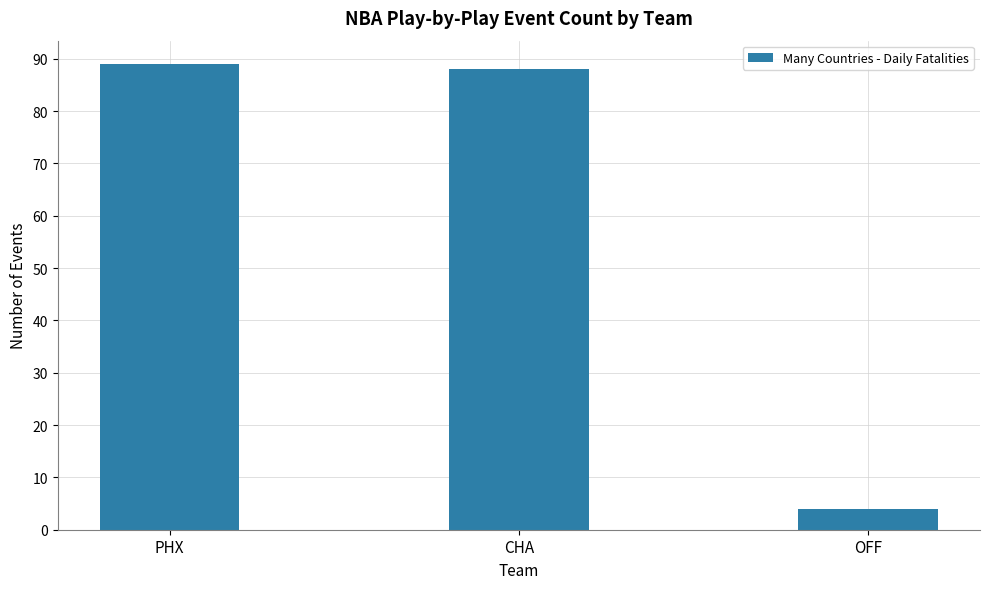

Which has a higher value, PHX or CHA?

PHX